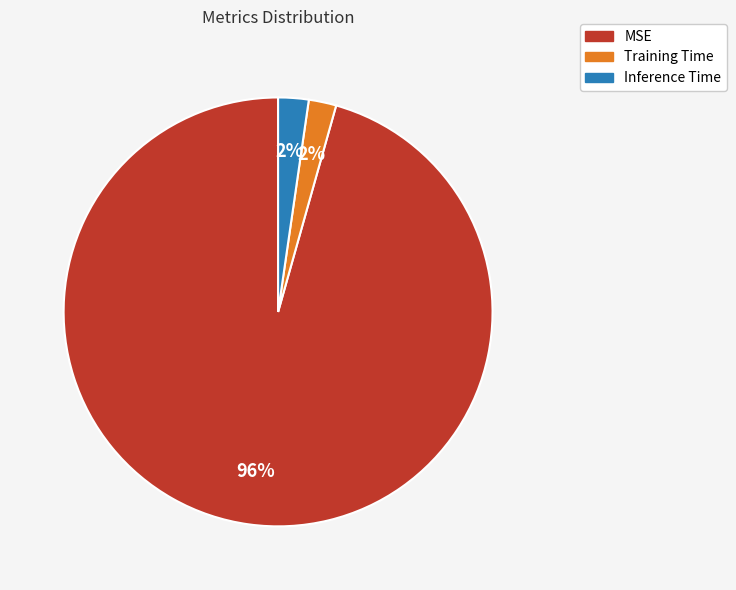

Count the number of slices in the pie.

3